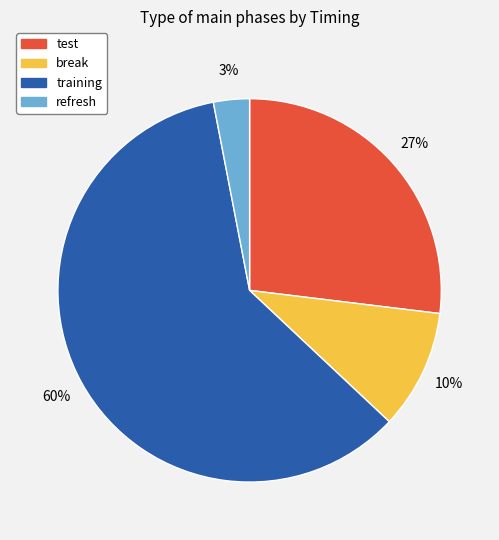

To the nearest percent, what is the combined percentage of refresh and training?

63%